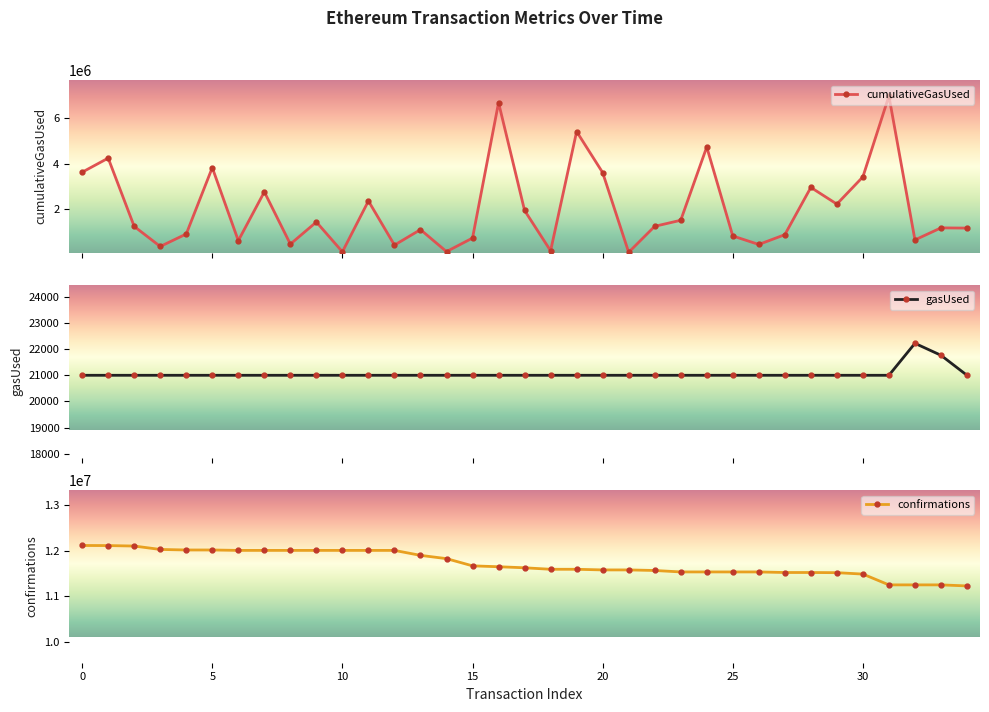

What is the maximum value for cumulativeGasUsed?

6988212